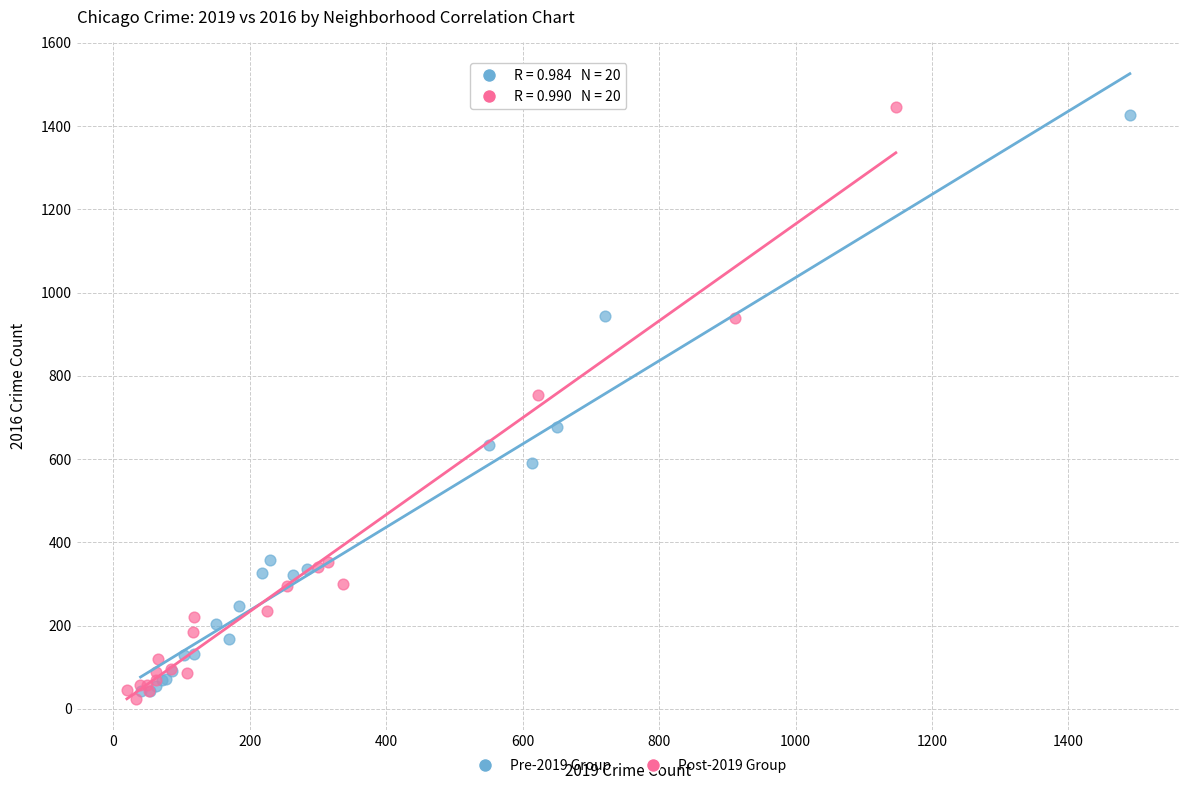

What are all the series names shown in the legend?

Pre-2019 Group, Post-2019 Group